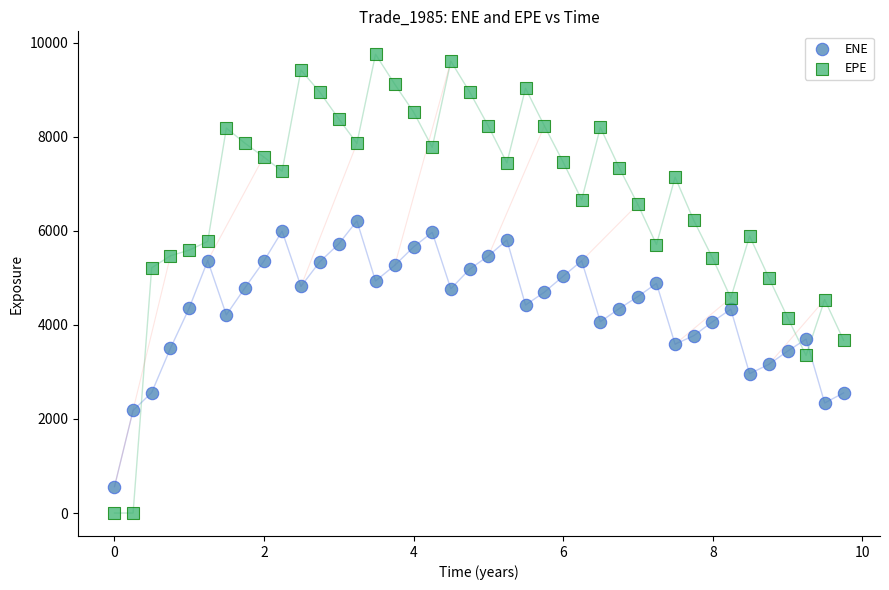

What is the X range (max minus min) for the scatter plot?

9.7